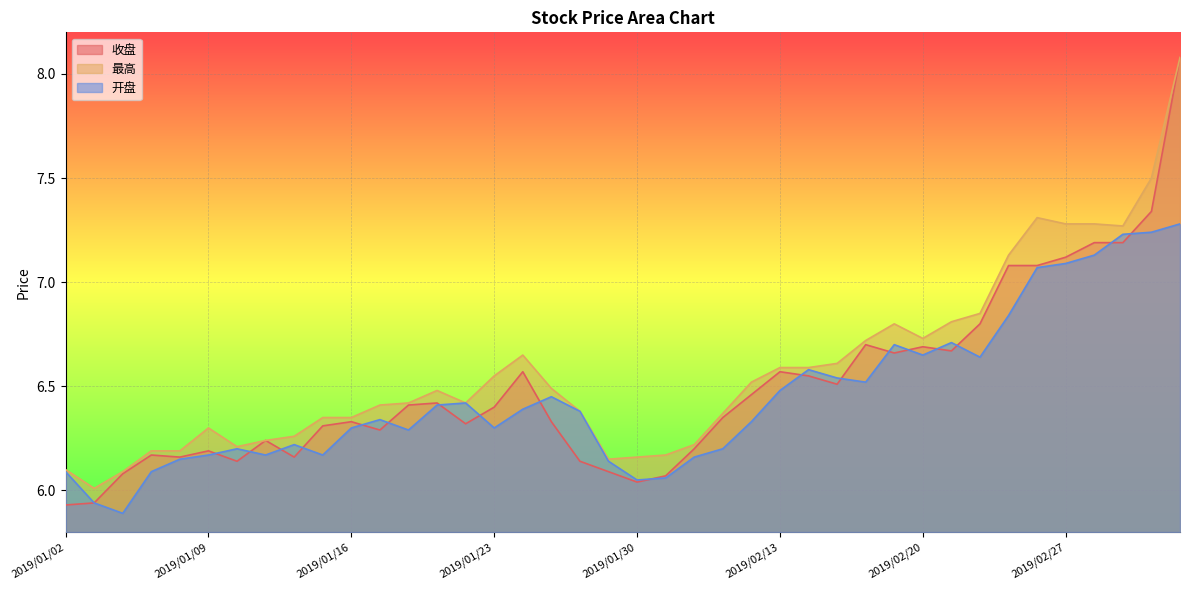

Reading left to right, transcribe all the data shown in this chart.

收盘: 2019/01/02=5.9	2019/01/03=5.9	2019/01/04=6.1	2019/01/07=6.2	2019/01/08=6.2	2019/01/09=6.2	2019/01/10=6.1	2019/01/11=6.2	2019/01/14=6.2	2019/01/15=6.3	2019/01/16=6.3	2019/01/17=6.3	2019/01/18=6.4	2019/01/21=6.4	2019/01/22=6.3	2019/01/23=6.4	2019/01/24=6.6	2019/01/25=6.3	2019/01/28=6.1	2019/01/29=6.1	2019/01/30=6.0	2019/01/31=6.1	2019/02/01=6.2	2019/02/11=6.3	2019/02/12=6.5	2019/02/13=6.6	2019/02/14=6.5	2019/02/15=6.5	2019/02/18=6.7	2019/02/19=6.7	2019/02/20=6.7	2019/02/21=6.7	2019/02/22=6.8	2019/02/25=7.1	2019/02/26=7.1	2019/02/27=7.1	2019/02/28=7.2	2019/03/01=7.2	2019/03/04=7.3	2019/03/05=8.1
最高: 2019/01/02=6.1	2019/01/03=6.0	2019/01/04=6.1	2019/01/07=6.2	2019/01/08=6.2	2019/01/09=6.3	2019/01/10=6.2	2019/01/11=6.2	2019/01/14=6.3	2019/01/15=6.3	2019/01/16=6.3	2019/01/17=6.4	2019/01/18=6.4	2019/01/21=6.5	2019/01/22=6.4	2019/01/23=6.5	2019/01/24=6.7	2019/01/25=6.5	2019/01/28=6.4	2019/01/29=6.2	2019/01/30=6.2	2019/01/31=6.2	2019/02/01=6.2	2019/02/11=6.4	2019/02/12=6.5	2019/02/13=6.6	2019/02/14=6.6	2019/02/15=6.6	2019/02/18=6.7	2019/02/19=6.8	2019/02/20=6.7	2019/02/21=6.8	2019/02/22=6.8	2019/02/25=7.1	2019/02/26=7.3	2019/02/27=7.3	2019/02/28=7.3	2019/03/01=7.3	2019/03/04=7.5	2019/03/05=8.1
开盘: 2019/01/02=6.1	2019/01/03=5.9	2019/01/04=5.9	2019/01/07=6.1	2019/01/08=6.2	2019/01/09=6.2	2019/01/10=6.2	2019/01/11=6.2	2019/01/14=6.2	2019/01/15=6.2	2019/01/16=6.3	2019/01/17=6.3	2019/01/18=6.3	2019/01/21=6.4	2019/01/22=6.4	2019/01/23=6.3	2019/01/24=6.4	2019/01/25=6.5	2019/01/28=6.4	2019/01/29=6.1	2019/01/30=6.0	2019/01/31=6.1	2019/02/01=6.2	2019/02/11=6.2	2019/02/12=6.3	2019/02/13=6.5	2019/02/14=6.6	2019/02/15=6.5	2019/02/18=6.5	2019/02/19=6.7	2019/02/20=6.7	2019/02/21=6.7	2019/02/22=6.6	2019/02/25=6.8	2019/02/26=7.1	2019/02/27=7.1	2019/02/28=7.1	2019/03/01=7.2	2019/03/04=7.2	2019/03/05=7.3